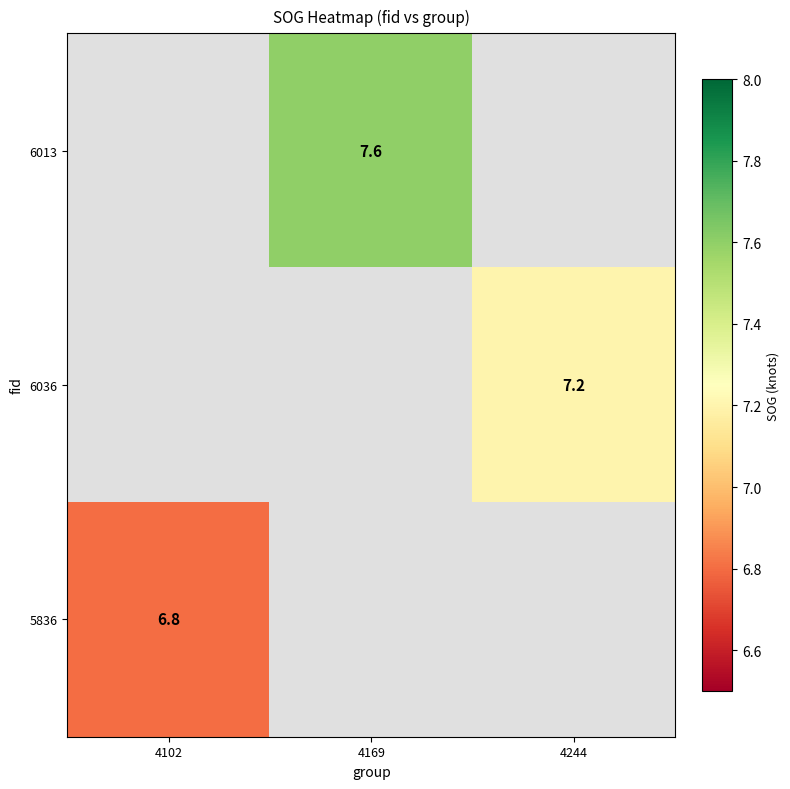

The value of 5836 at 4102 is 9.0. True or false?

False